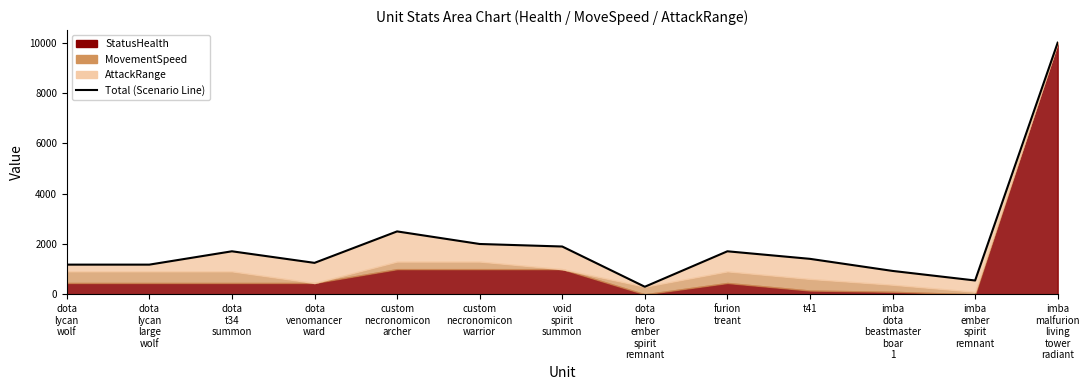

How many points are higher than both their immediate neighbors (excluding endpoints)?

3